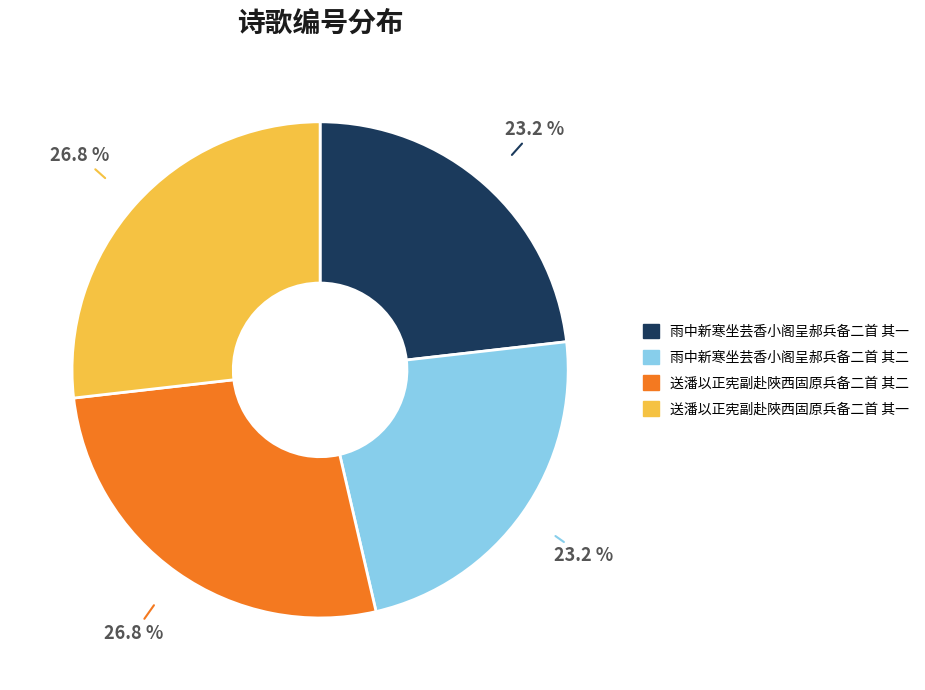

To the nearest percent, what is the combined percentage of 送潘以正宪副赴陜西固原兵备二首 其二 and 雨中新寒坐芸香小阁呈郝兵备二首 其一?

50%